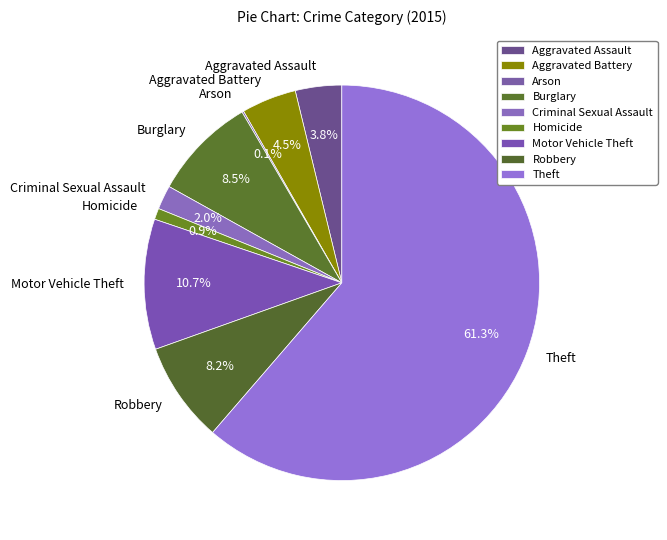

What is the largest slice in the pie chart?

Theft